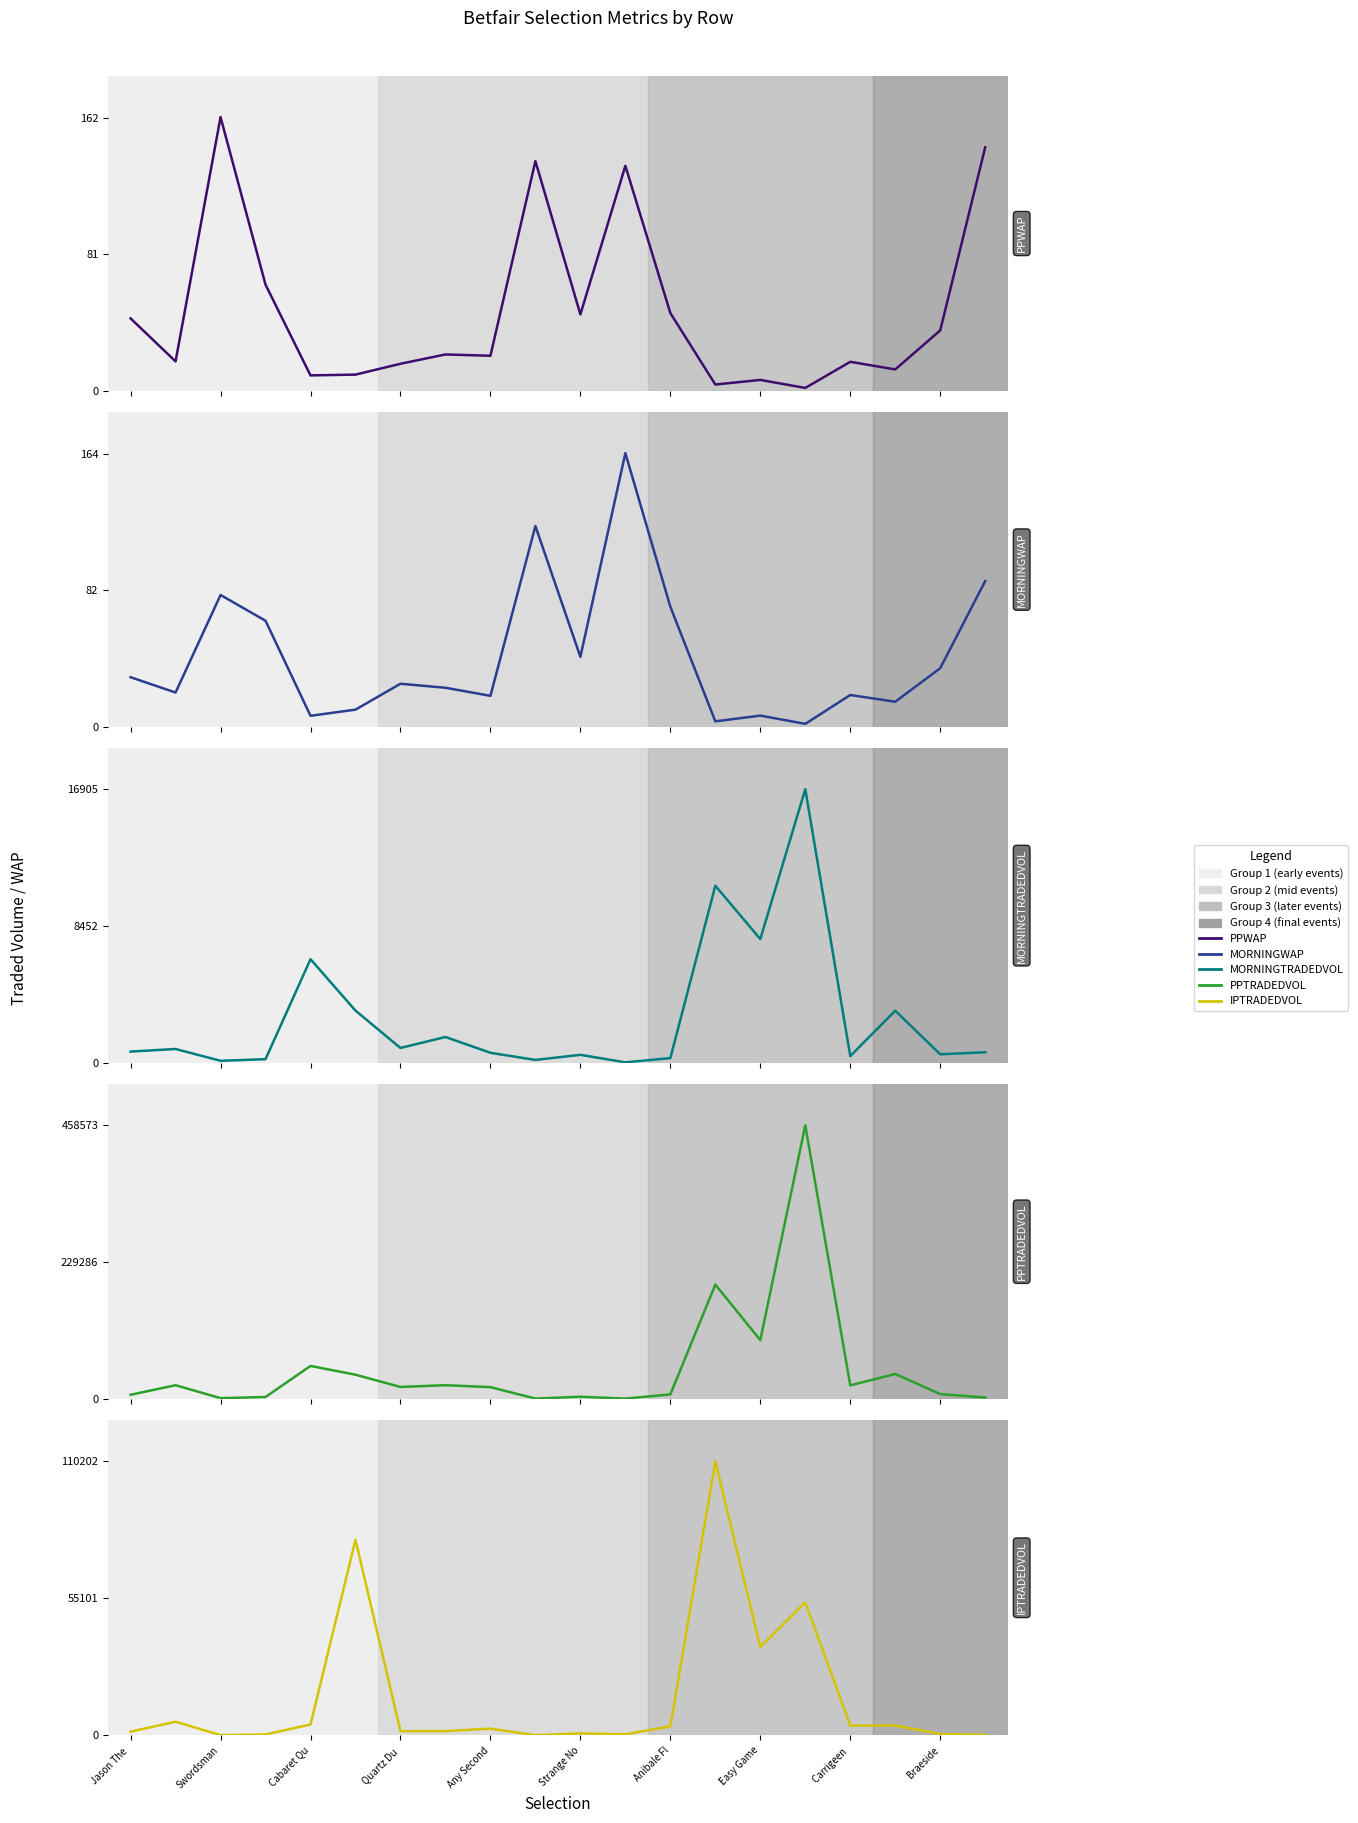

What is the label of the 8th point from the left?

Easy Game